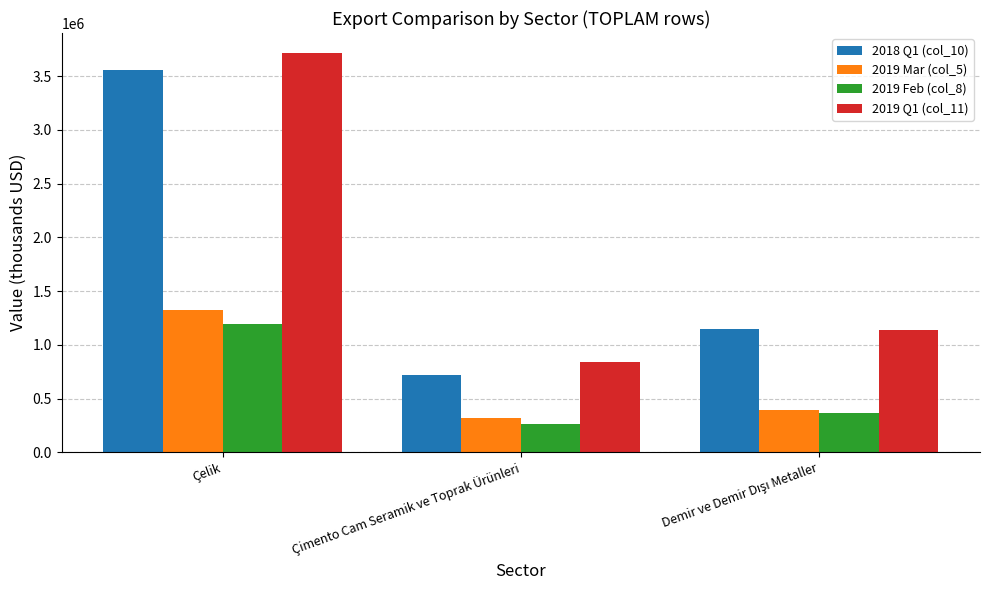

Which series changed the most between Çelik and Çimento Cam Seramik ve Toprak Ürünleri?

2019 Q1 (col_11)